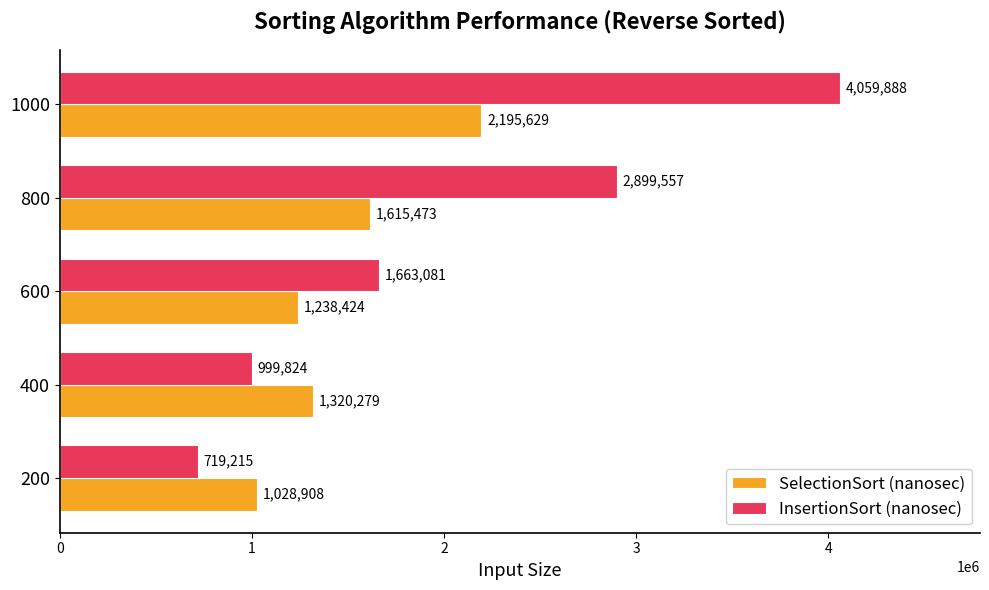

Which series has the widest spread of values?

InsertionSort (nanosec)